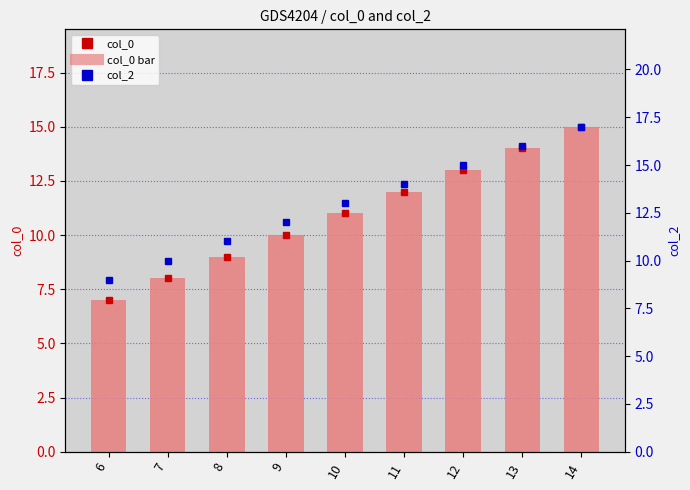

Reading left to right, list all the values displayed in this chart.

col_0 point: 7	8	9	10	11	12	13	14	15
col_0: 7	8	9	10	11	12	13	14	15
col_2: 9	10	11	12	13	14	15	16	17